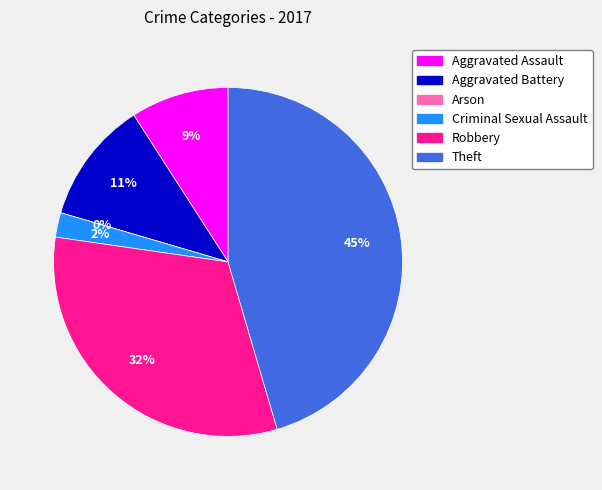

Does Theft represent more than half of the total?

No